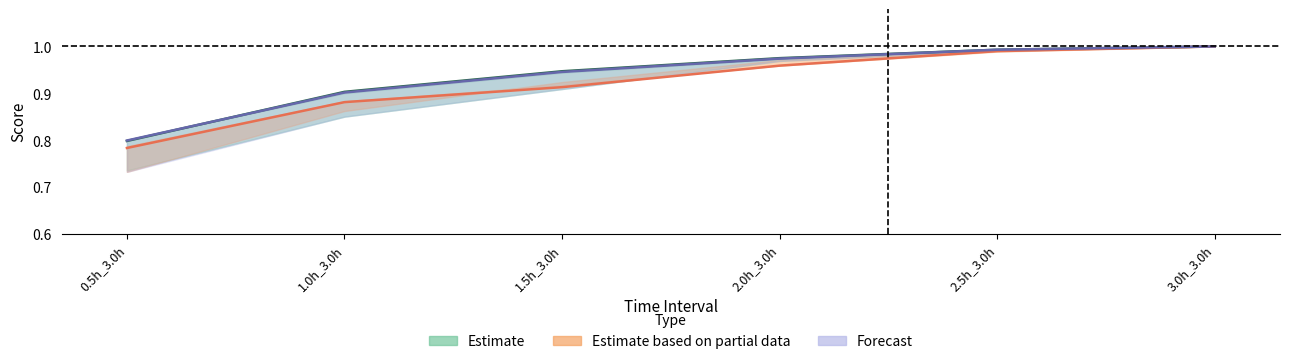

Count the number of categories in the chart.

6